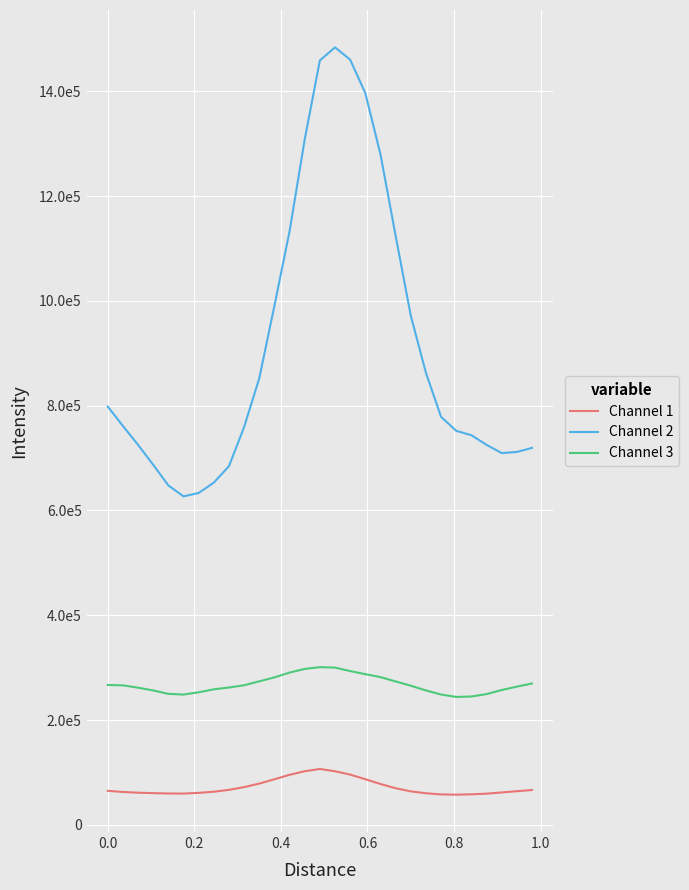

Reading left to right, extract all data points from this chart.

Channel 1: 64881.4	62711.0	61325.1	60487.0	59840.1	59661.3	61028.7	63200.5	66780.8	72042.0	78718.1	86978.5	95450.9	102323.6	106615.6	102229.6	95899.0	87103.3	77926.2	69894.2	63860.3	60299.8	58040.8	57588.5	58243.0	59480.0	61764.6	64151.8	66451.5
Channel 2: 798149.1	761047.6	725077.0	686996.3	647681.9	626831.2	633303.7	653129.0	684453.6	759272.2	852144.2	990676.7	1132705.8	1308010.4	1458780.3	1483709.1	1460253.0	1396465.9	1279744.5	1124555.7	971980.9	862881.3	778664.9	751933.1	743556.1	725261.7	709490.3	711563.9	719296.7
Channel 3: 266881.2	266158.4	261790.6	256424.4	249953.8	248643.9	252961.3	258651.5	262099.3	266398.5	273894.2	281372.6	290574.5	297545.8	300931.8	300064.8	293446.6	287563.1	281881.0	273681.0	265524.4	256504.5	248730.2	244099.2	244896.7	249509.0	257267.7	263739.1	269695.2